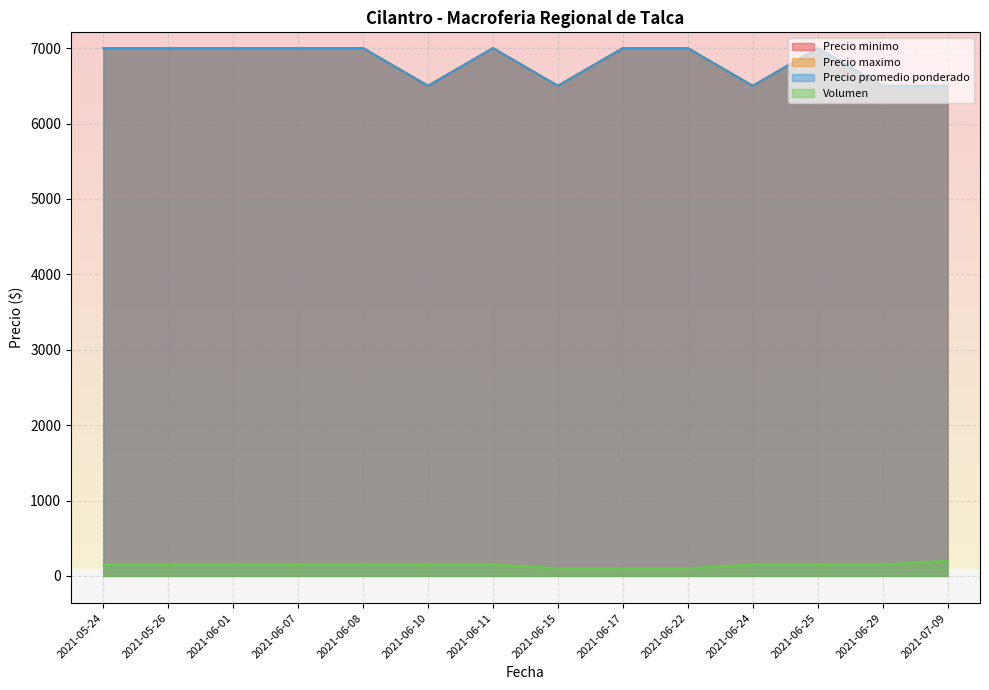

At 2021-06-24, list the series in order from smallest to largest.

Volumen, Precio minimo, Precio maximo, Precio promedio ponderado